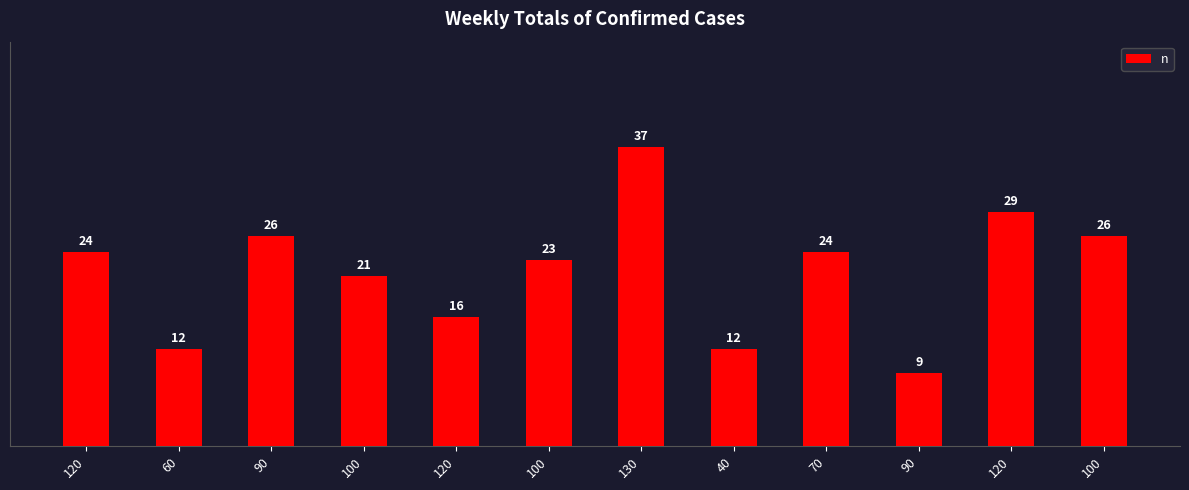

Reading left to right, list all the values displayed in this chart.

24	12	26	21	16	23	37	12	24	9	29	26